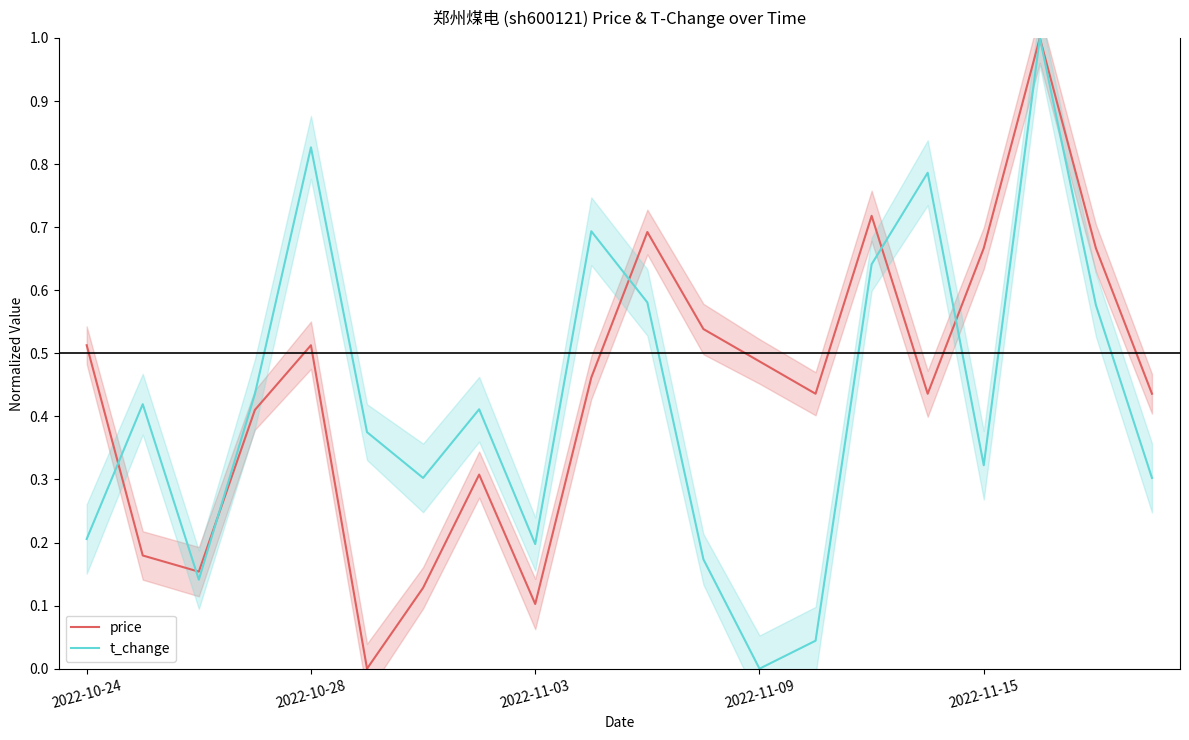

What is the total value across all series at 19?

0.7